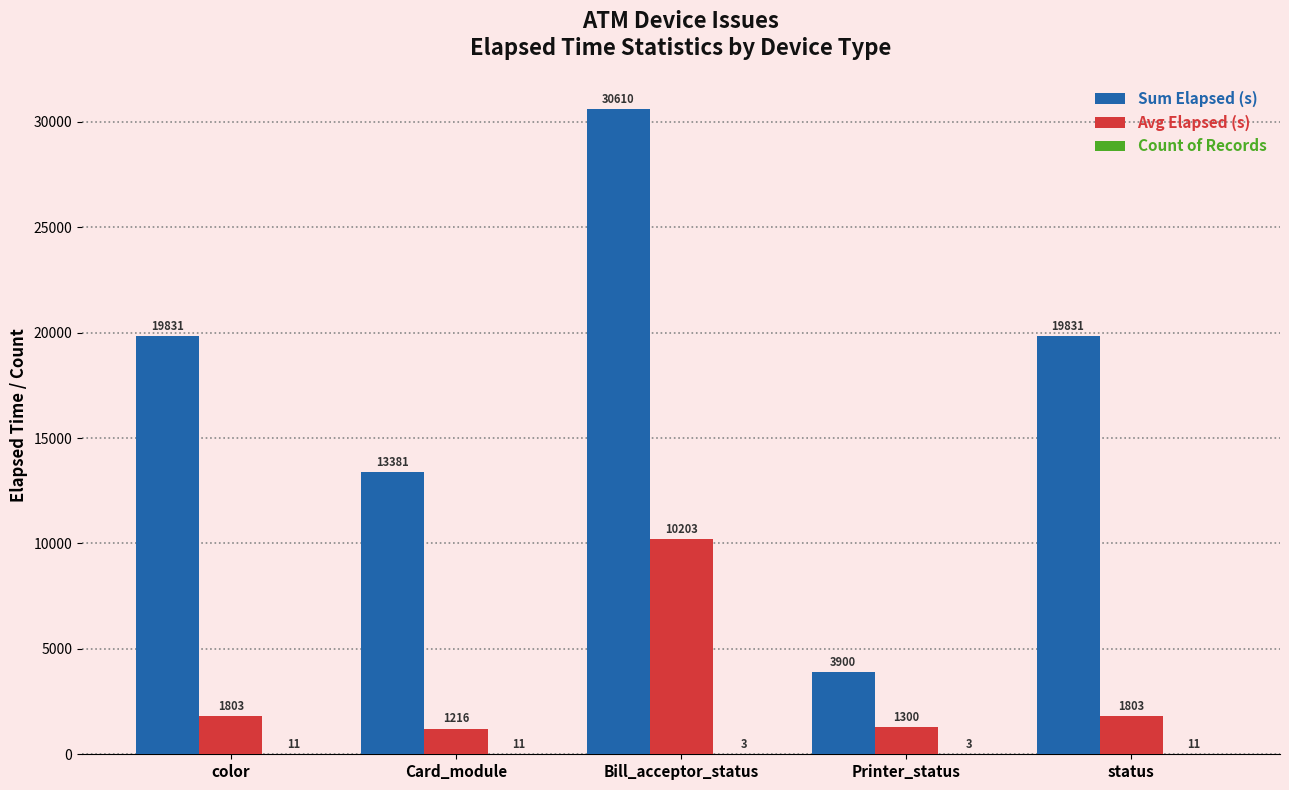

What is the sum of the Sum Elapsed (s) values at Card_module and Bill_acceptor_status?

43991